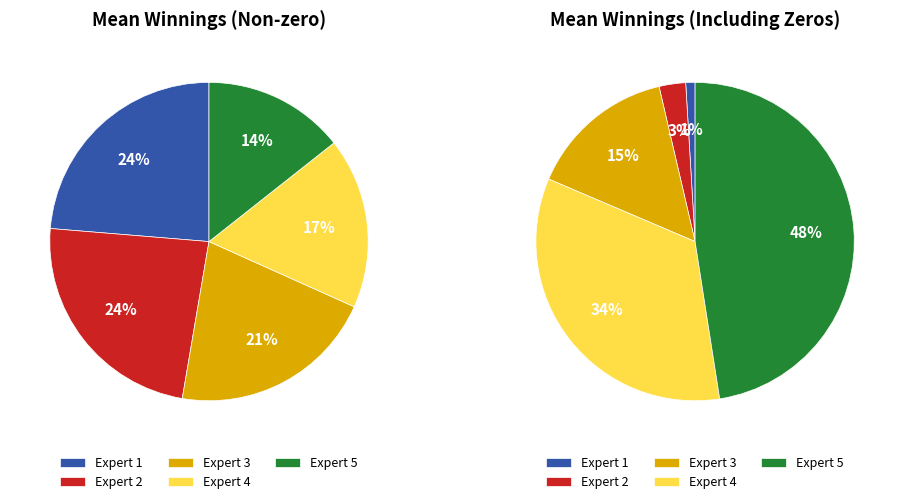

To the nearest percent, what is the combined percentage of Expert 2 and Expert 4?

37%